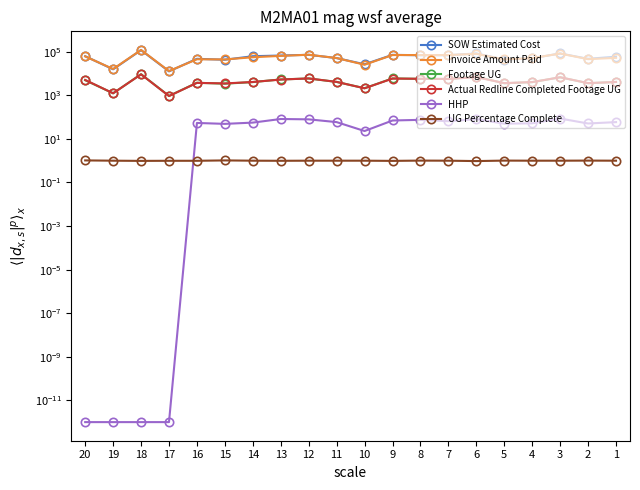

Reading right to left, extract all data points from this chart.

SOW Estimated Cost: 59562.5	47414.0	83462.0	50824.5	43895.5	83754.0	69555.0	69288.0	72118.0	26617.0	51295.0	72492.0	67171.5	62522.5	43064.0	47461.5	12601.5	119135.3	15690.1	62460.4
Invoice Amount Paid: 52525.5	45744.0	83033.0	50928.5	44479.5	80572.5	70432.0	70664.0	70778.0	25405.0	51485.5	73087.5	64739.0	56001.0	44346.0	45340.0	13008.1	121256.6	16153.8	61491.1
Footage UG: 4123.0	3597.0	6723.0	4030.0	3581.0	7140.0	5661.0	5690.0	5987.0	2121.0	4122.0	5941.0	5373.0	4063.0	3422.0	3775.0	939.0	9356.0	1242.0	4949.0
Actual Redline Completed Footage UG: 4094.0	3636.0	6757.0	4064.0	3634.0	6854.0	5633.0	5759.0	5879.0	2106.0	4138.0	5972.0	5300.0	4097.0	3519.0	3734.0	928.0	9202.0	1243.0	5089.0
HHP: 59.0	51.0	86.0	52.0	50.0	81.0	65.0	75.0	70.0	23.0	59.0	79.0	82.0	56.0	49.0	54.0	0.0	0.0	0.0	0.0
UG Percentage Complete: 1.0	1.0	1.0	1.0	1.0	1.0	1.0	1.0	1.0	1.0	1.0	1.0	1.0	1.0	1.0	1.0	1.0	1.0	1.0	1.0